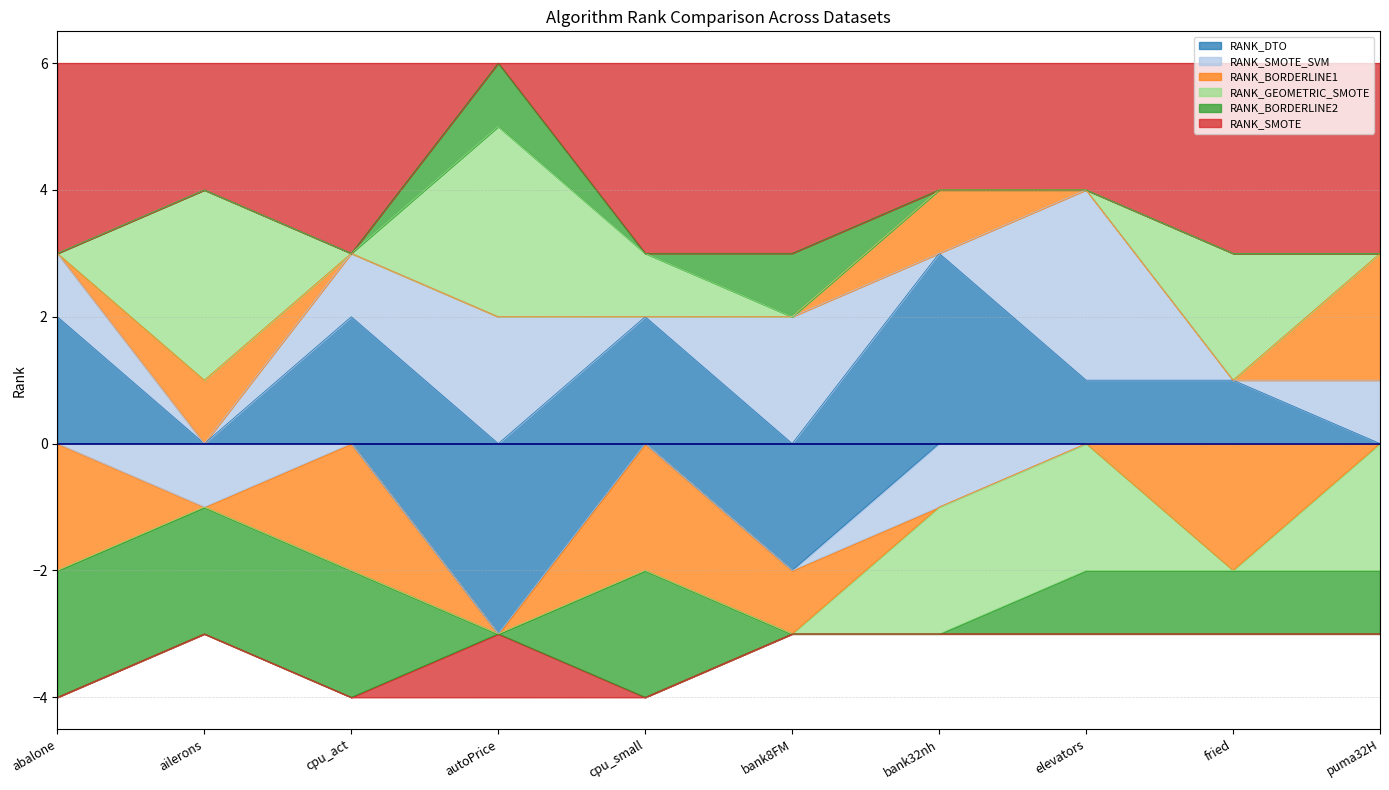

True or false: RANK_GEOMETRIC_SMOTE has a value of 1 at puma32H.

False